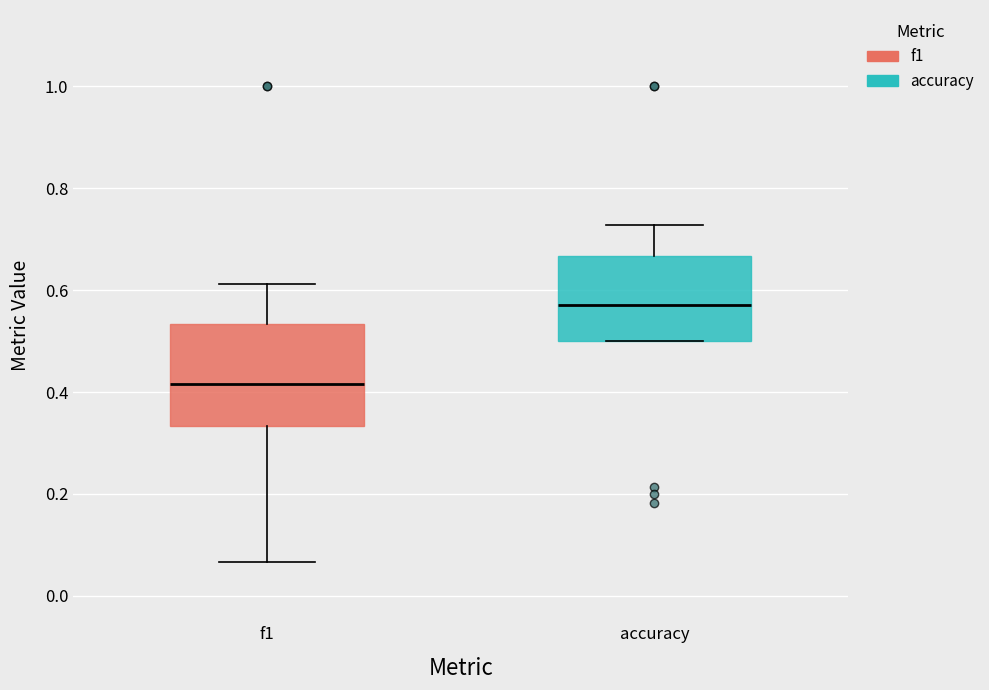

Reading left to right, transcribe this box plot: for each box, give where its median line is, the range the box spans, and where its two whiskers end, as read against the y-axis. The values are not printed on the chart, so give them approximately, as read against the axis.

f1: median 0.42, box 0.34 to 0.54, whiskers 0.06 to 0.62
accuracy: median 0.58, box 0.50 to 0.66, whiskers 0.50 to 0.72